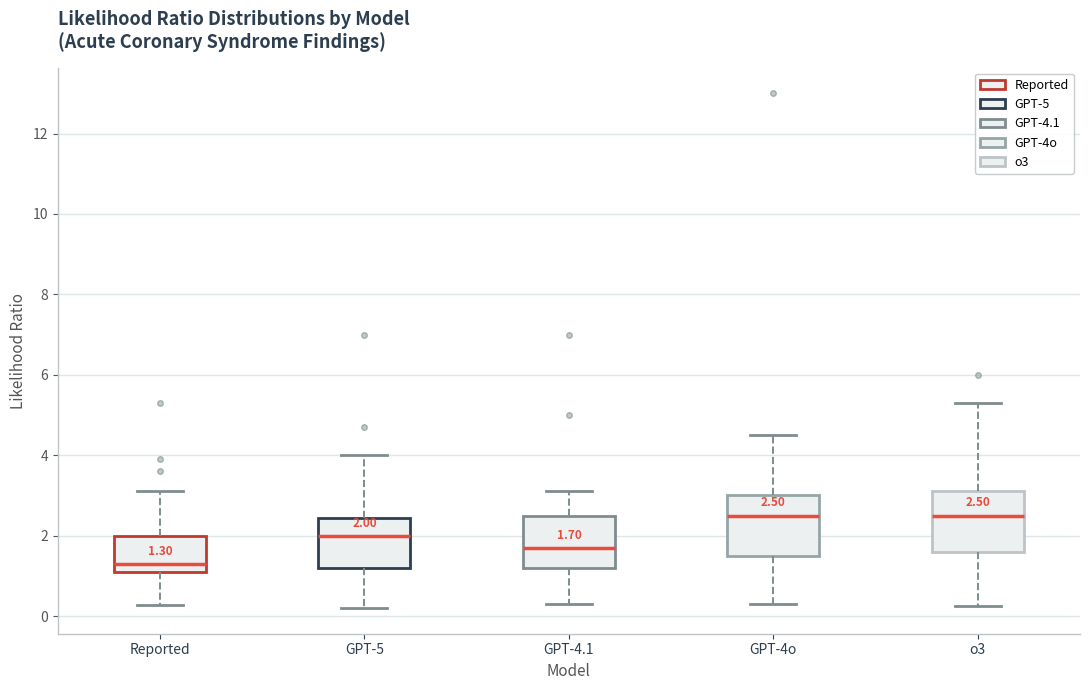

Which box's median line is the lowest?

Reported